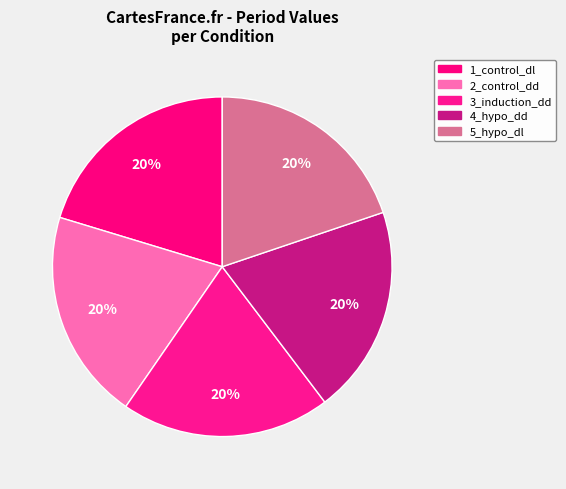

True or false: 2_control_dd accounts for 8% of the total.

False